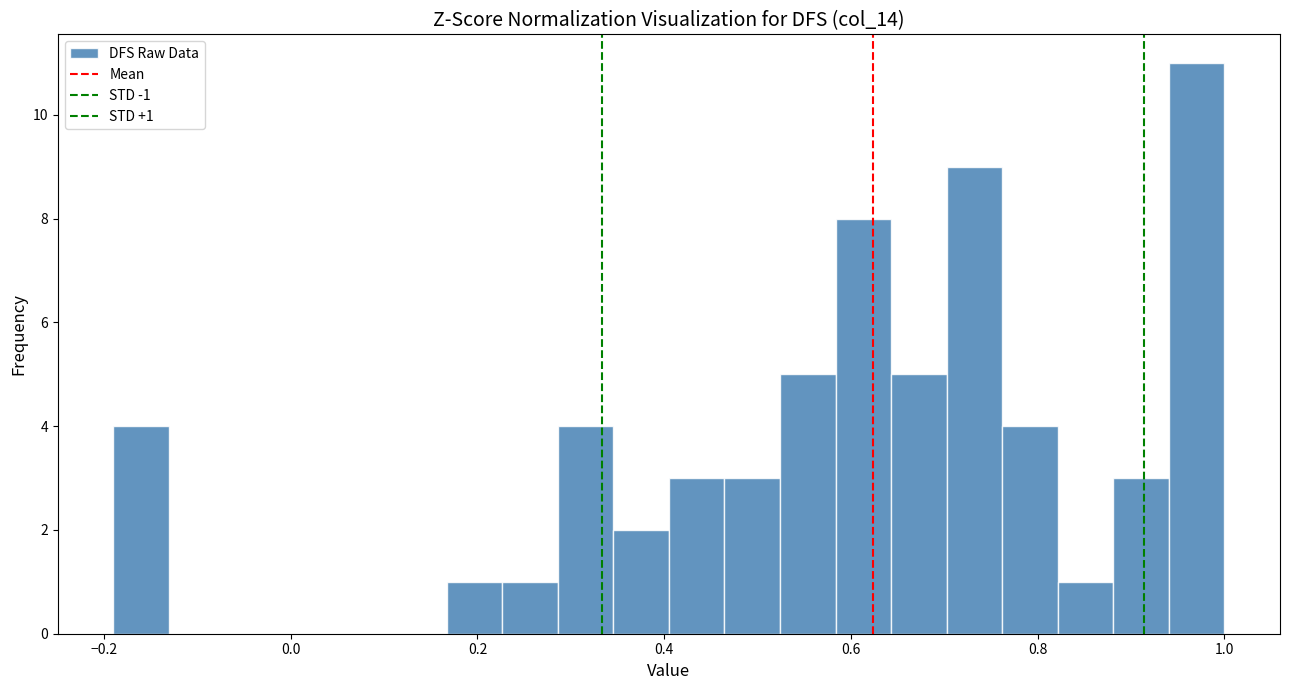

Read against the x-axis, roughly where is the centre of the tallest bar?

0.98